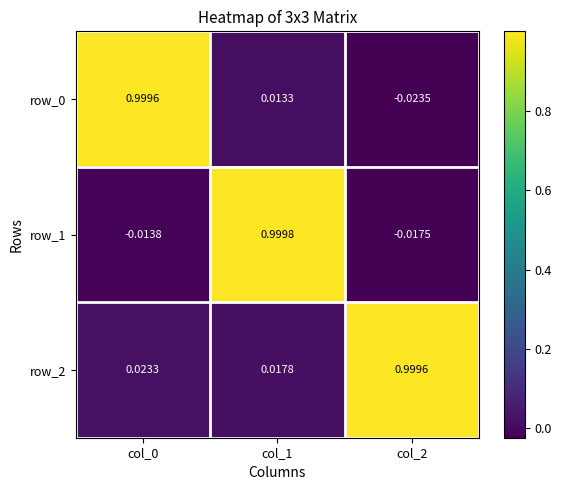

Where is row_2 nearest to the value 0?

col_1